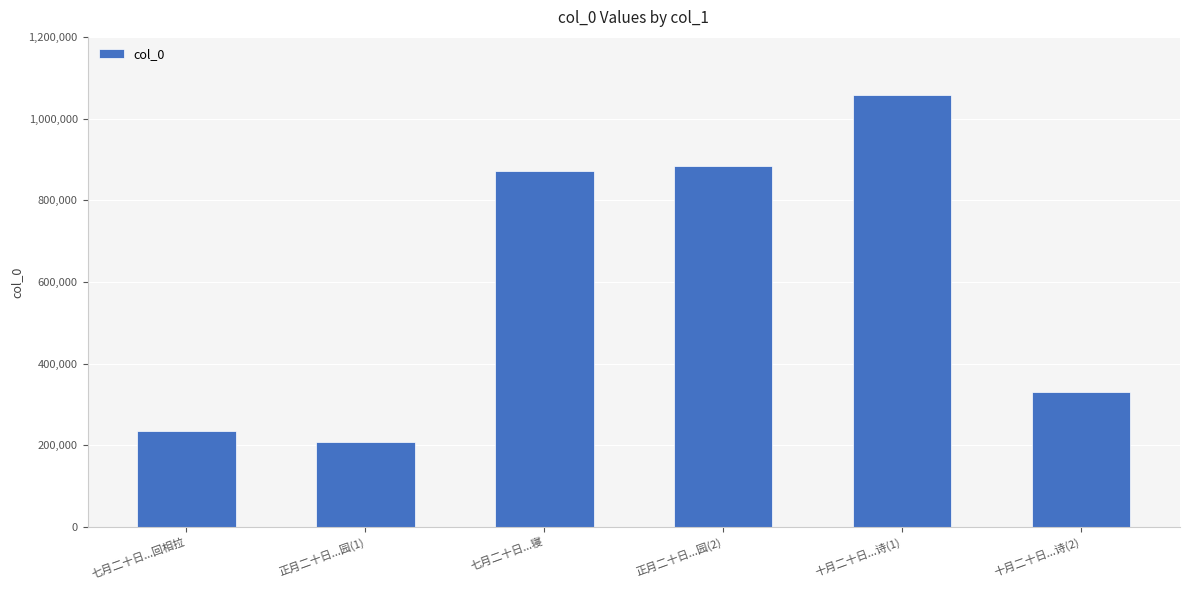

What is the average value?

598046